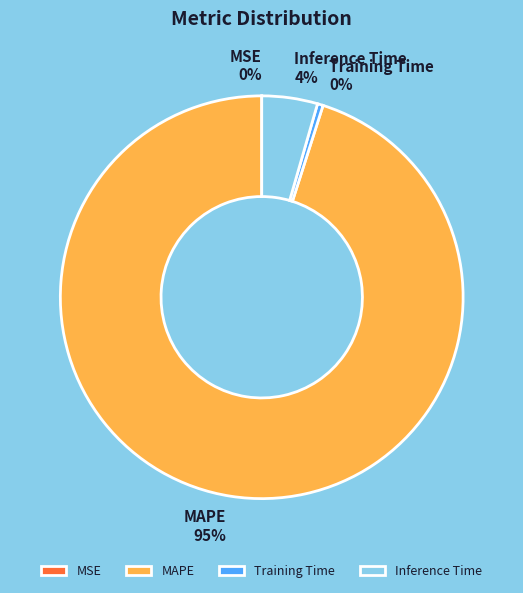

Is the sum of Training Time and MAPE greater than half?

Yes